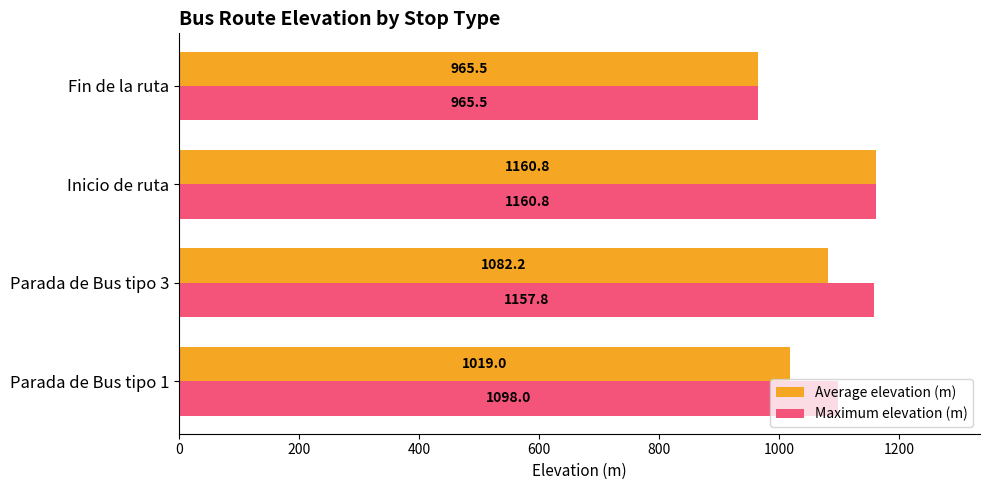

What is the maximum value shown in the chart?

1160.8